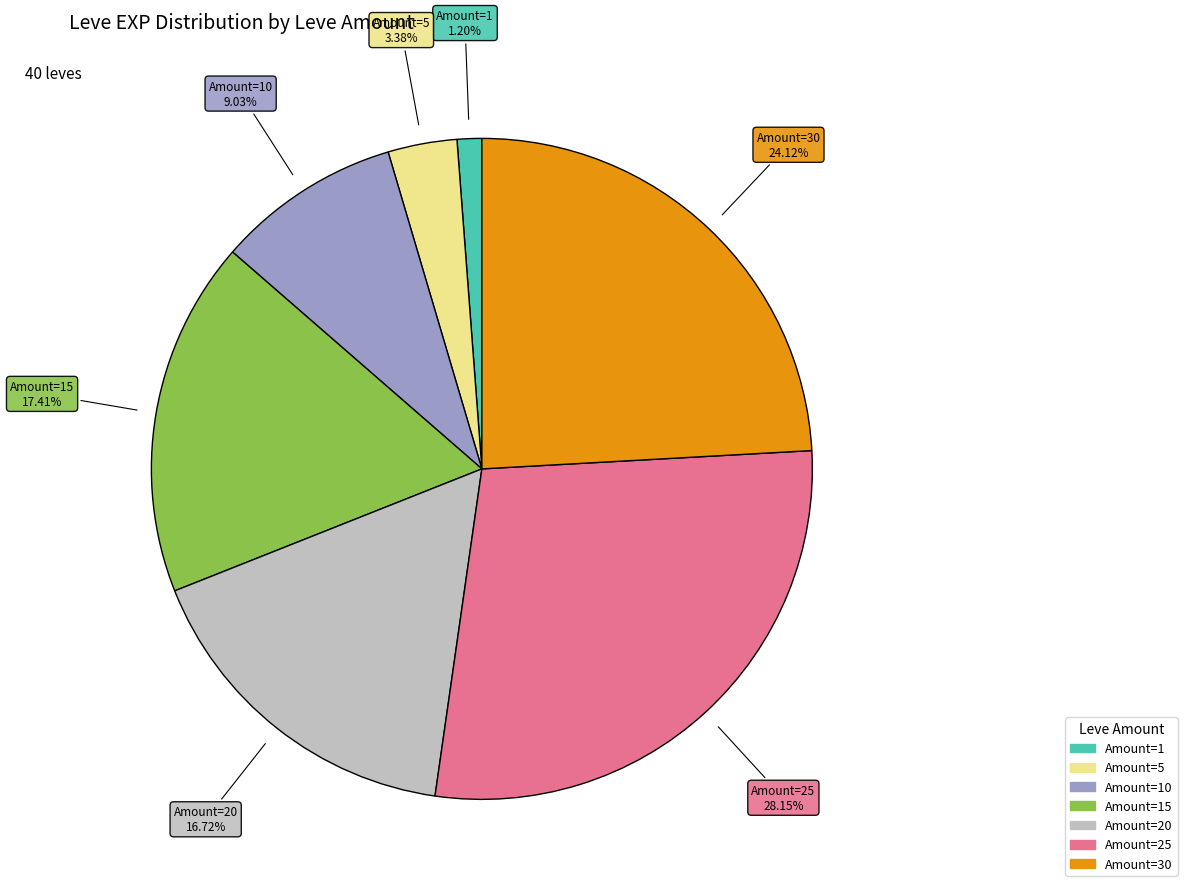

Is there any slice that represents more than half of the pie?

No